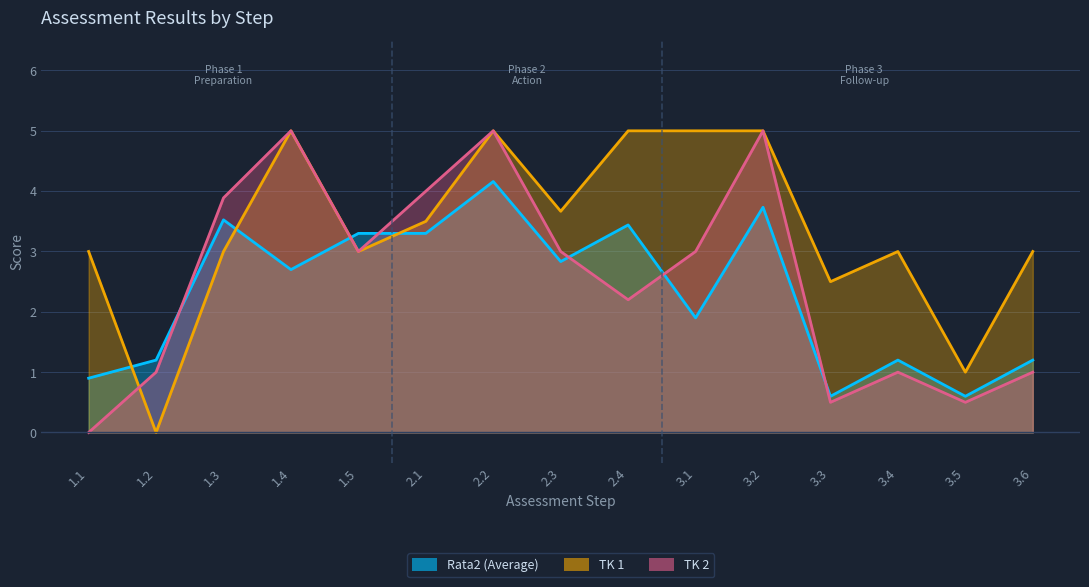

Which series changed the most between 1.5 and 2.1?

TK 2